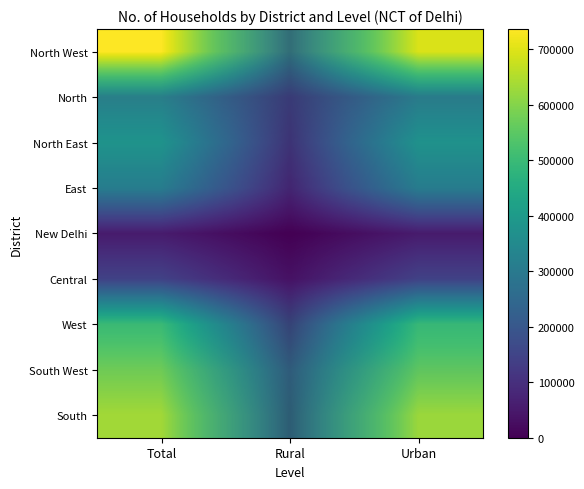

How many data points does each series have?

3